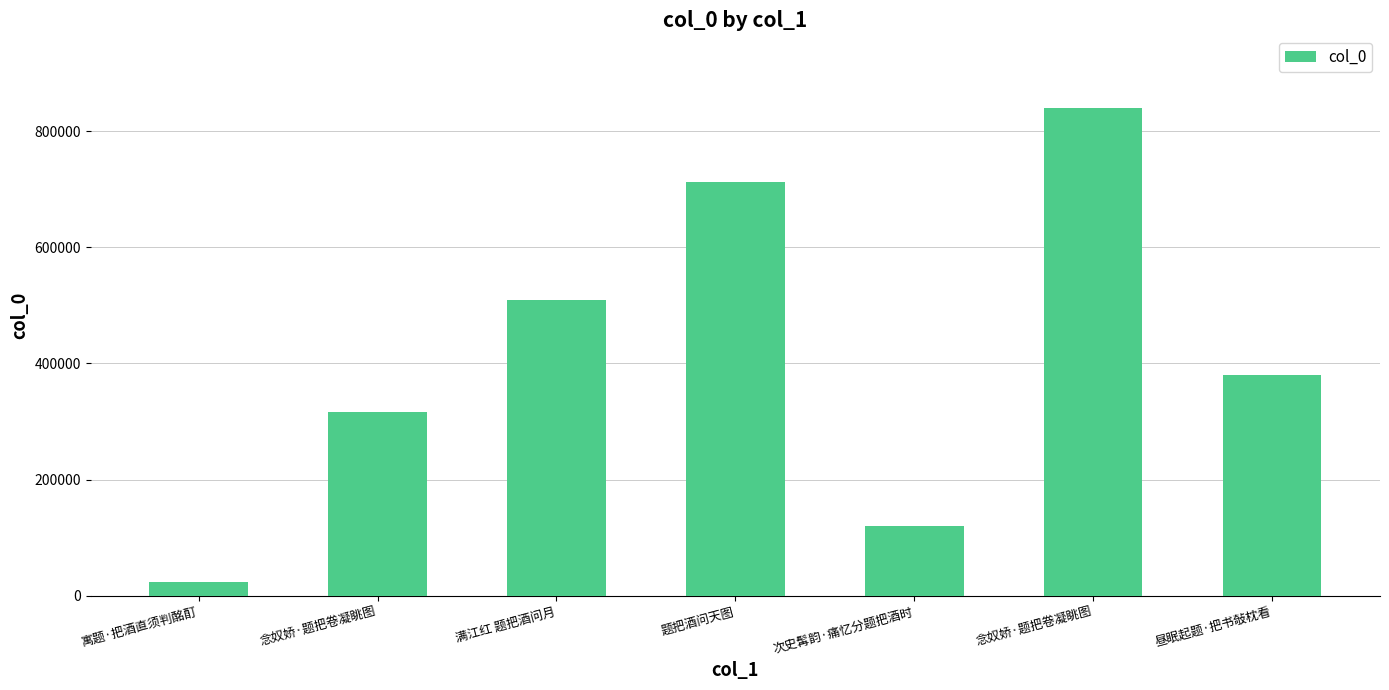

Reading left to right, transcribe all the data shown in this chart.

23221	317213	508963	712348	119624	839191	379949